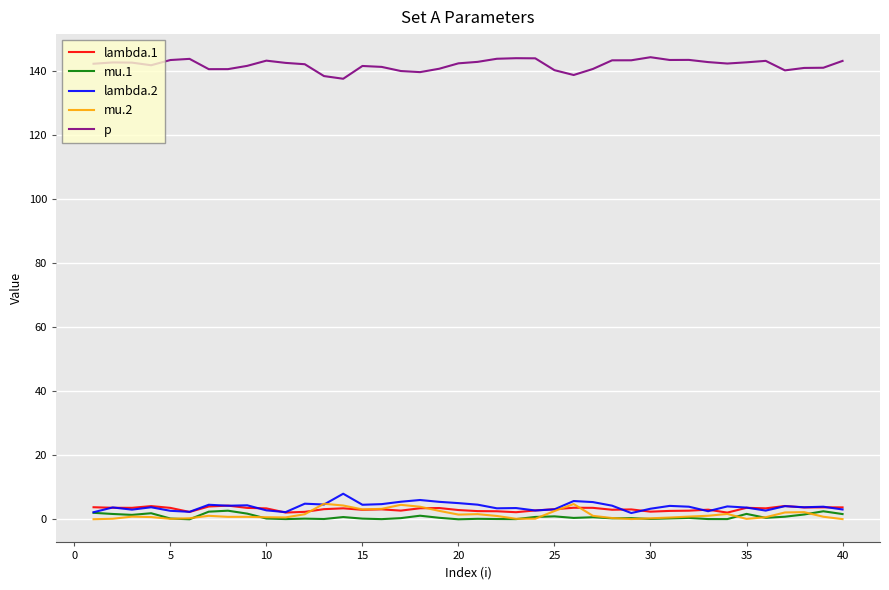

What is the greatest value displayed?

144.2